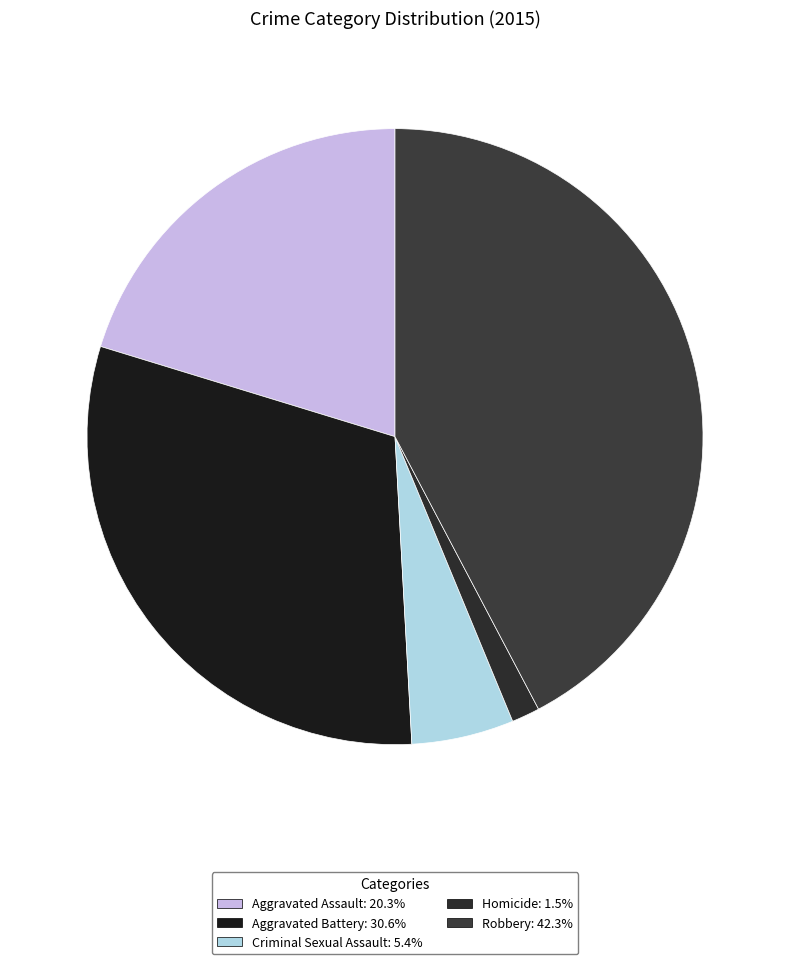

What percentage do Aggravated Assault and Homicide together represent?

21.7%